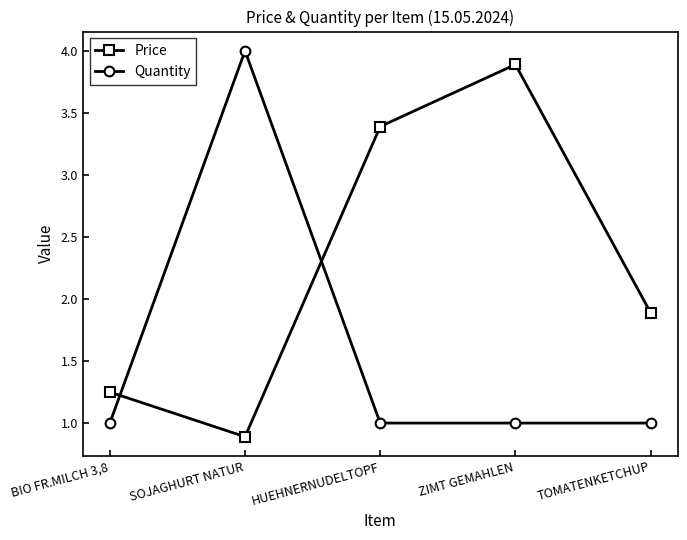

Where do Price and Quantity first cross each other?

BIO FR.MILCH 3,8 and SOJAGHURT NATUR